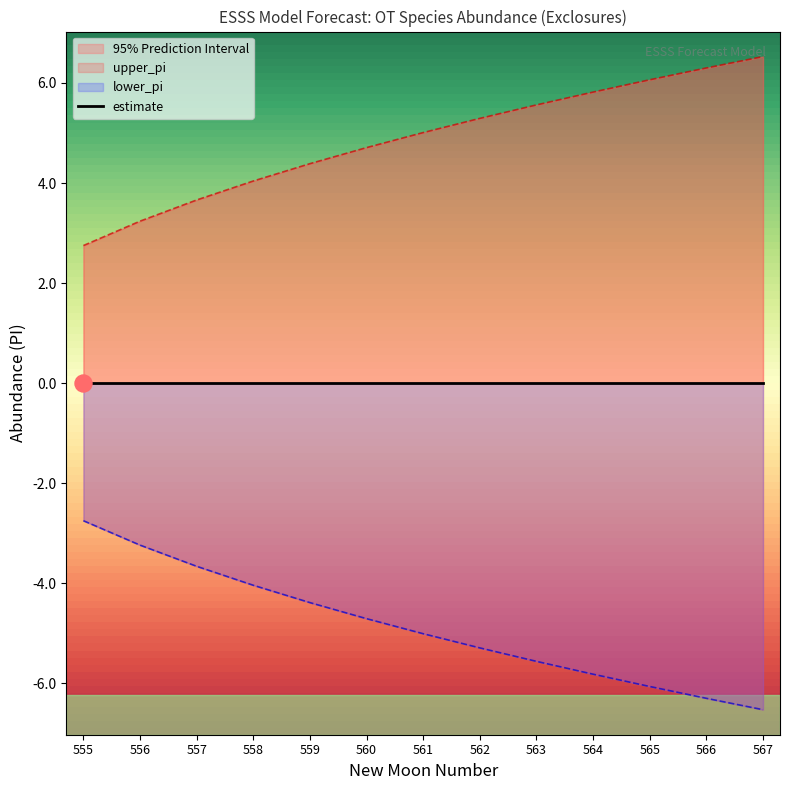

Which series contains the lowest Y value?

lower_pi